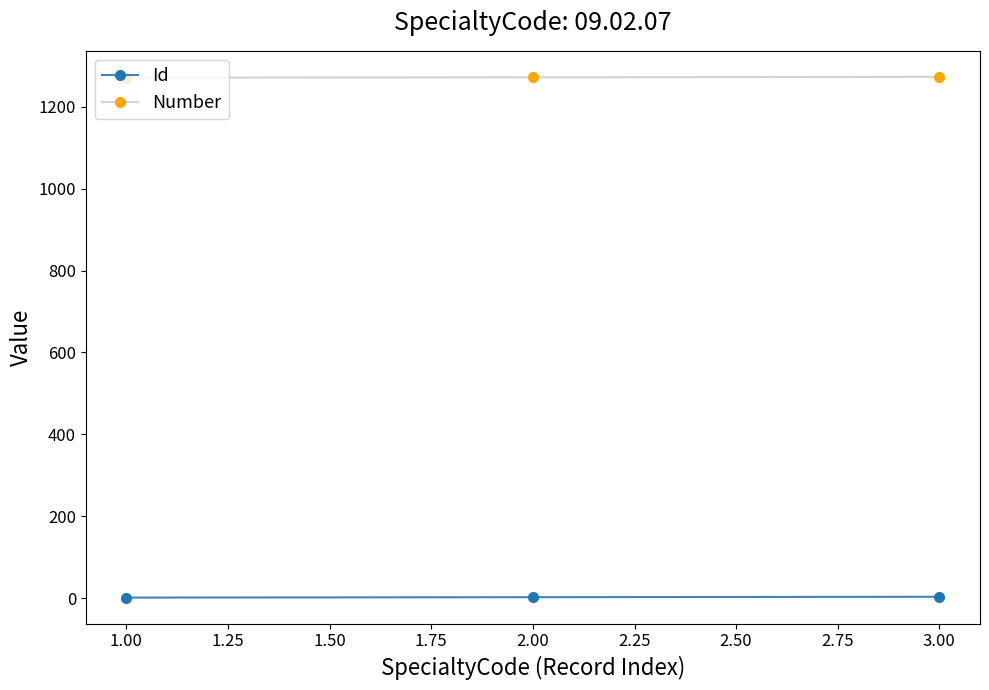

What is the greatest value displayed?

1273